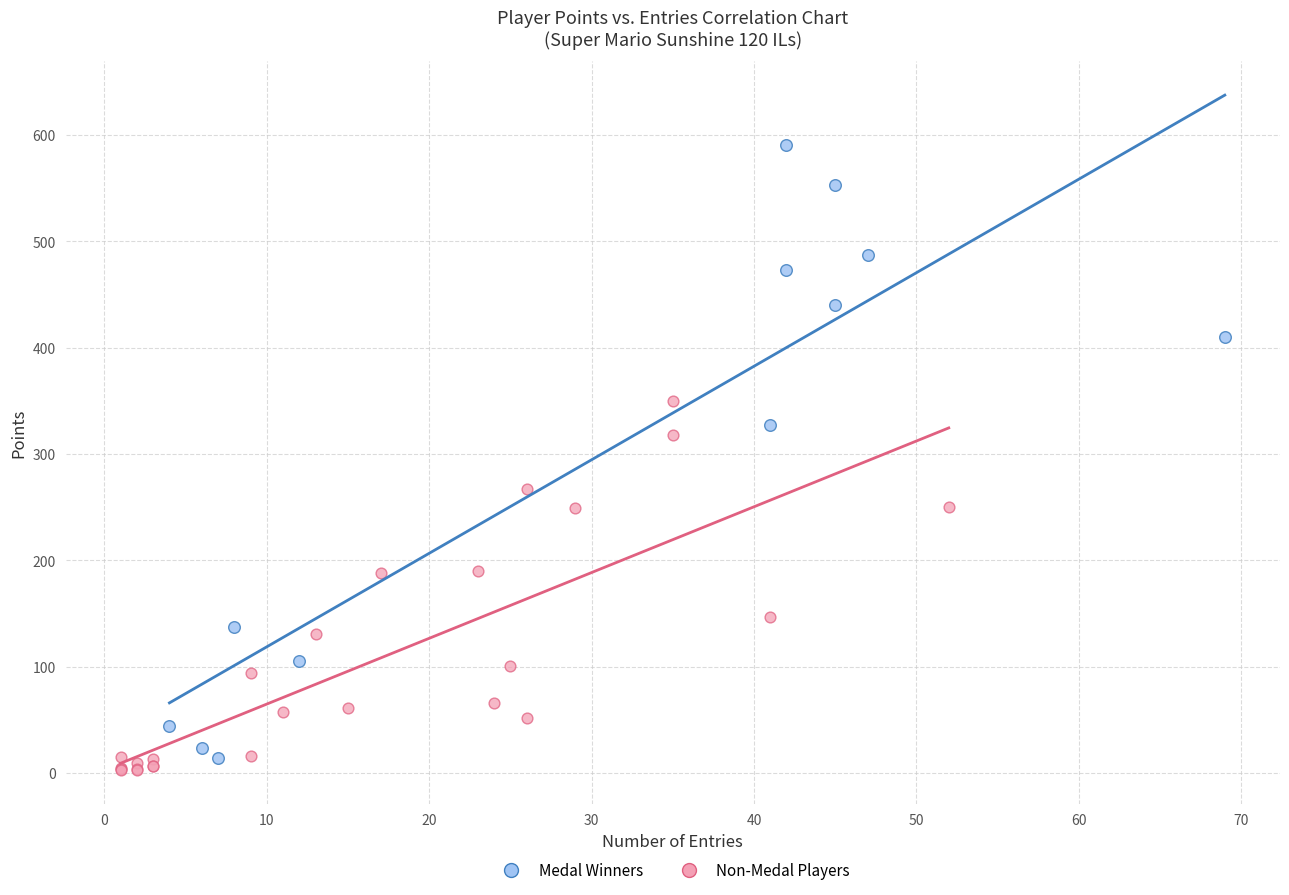

Which series has the widest spread of Y values?

Medal Winners